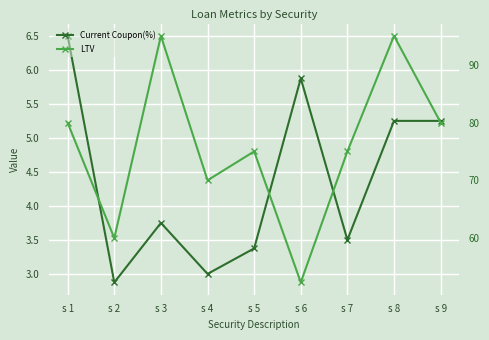

True or false: LTV has a value of 95.0 at s 3.

True